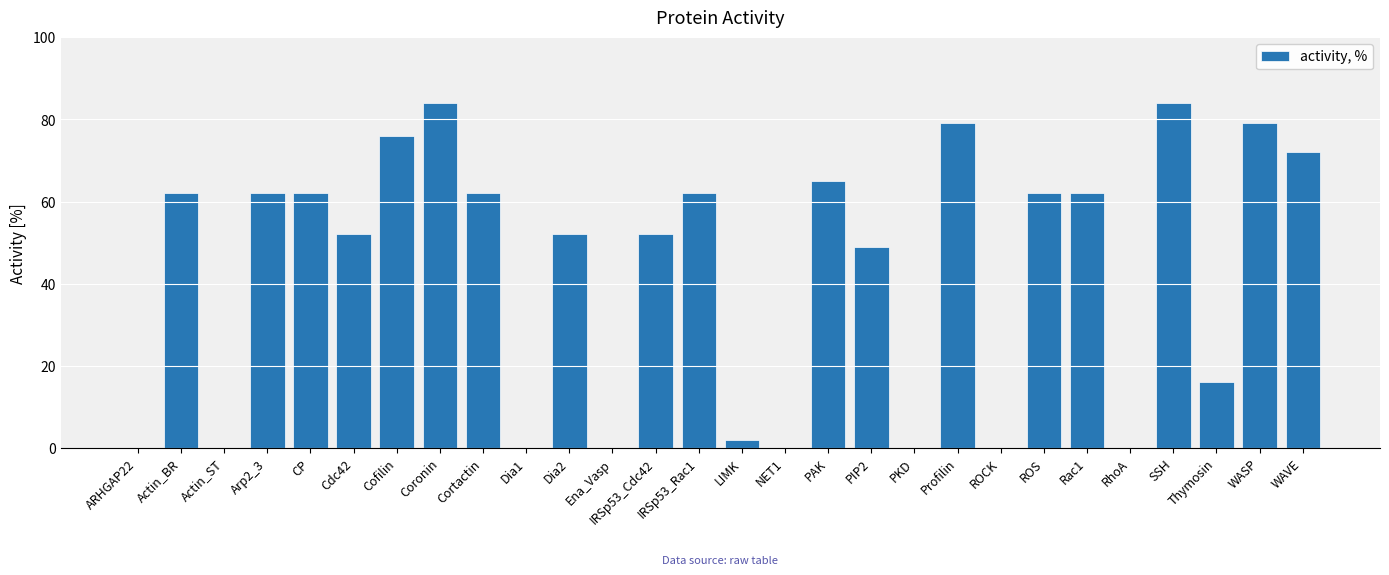

What is the maximum value shown in the chart?

84